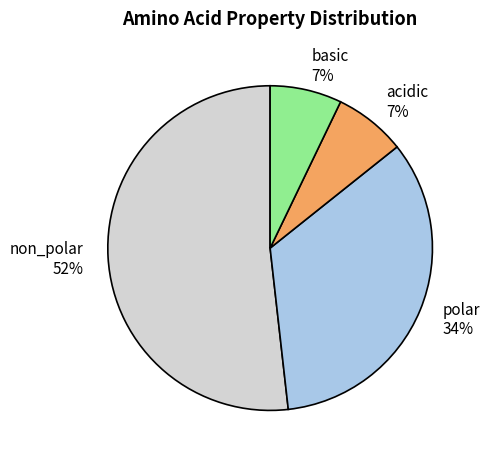

What is the majority slice?

non_polar